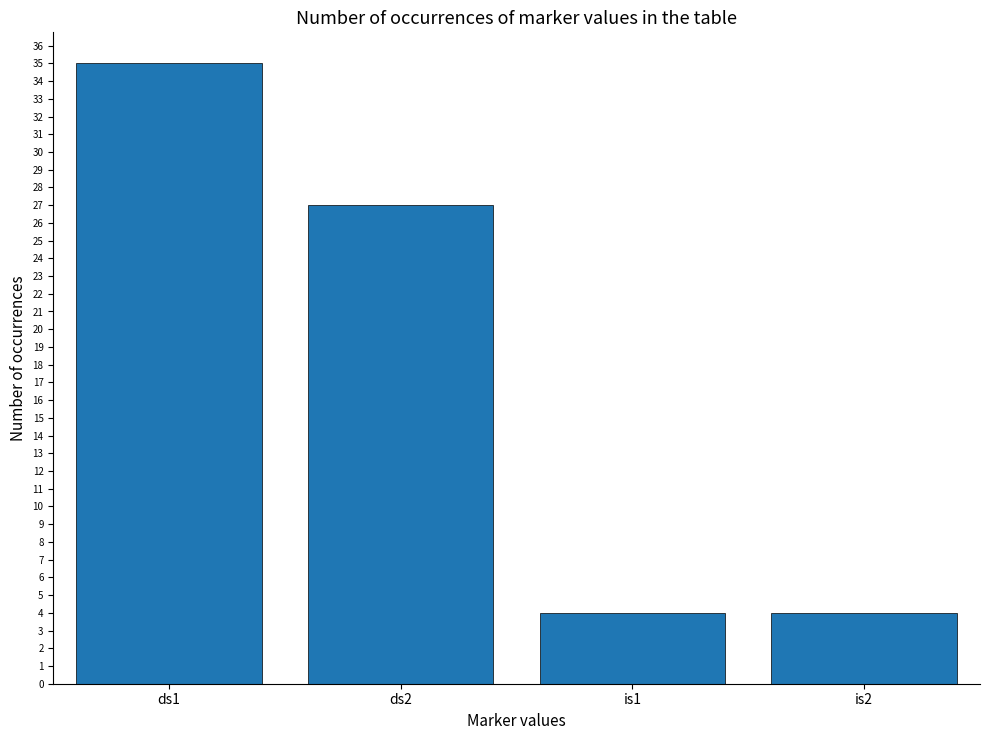

How many data points are less than 27?

2